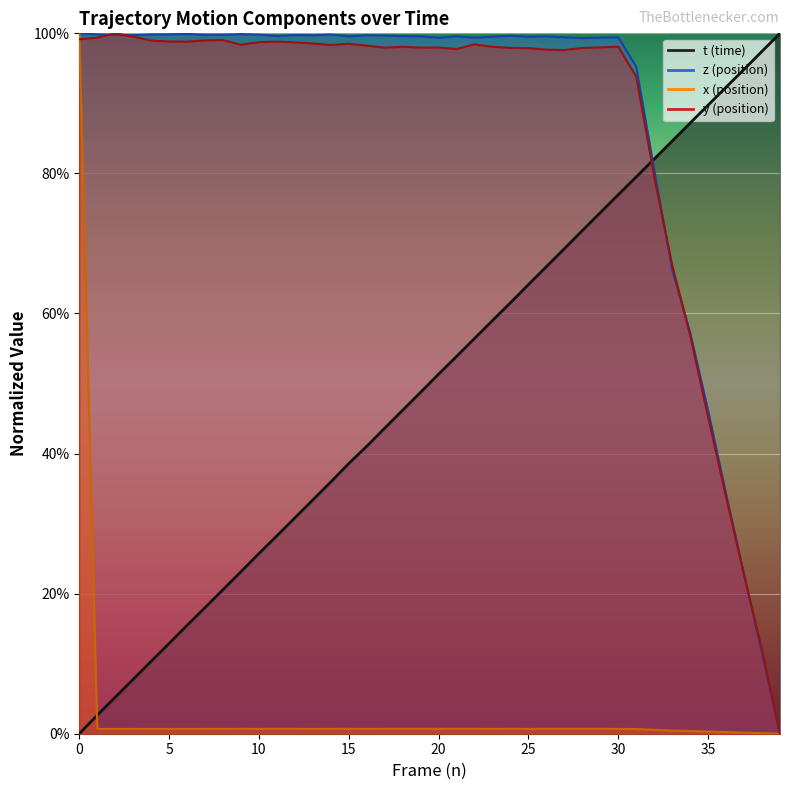

Where is z nearest to the value 50?

35